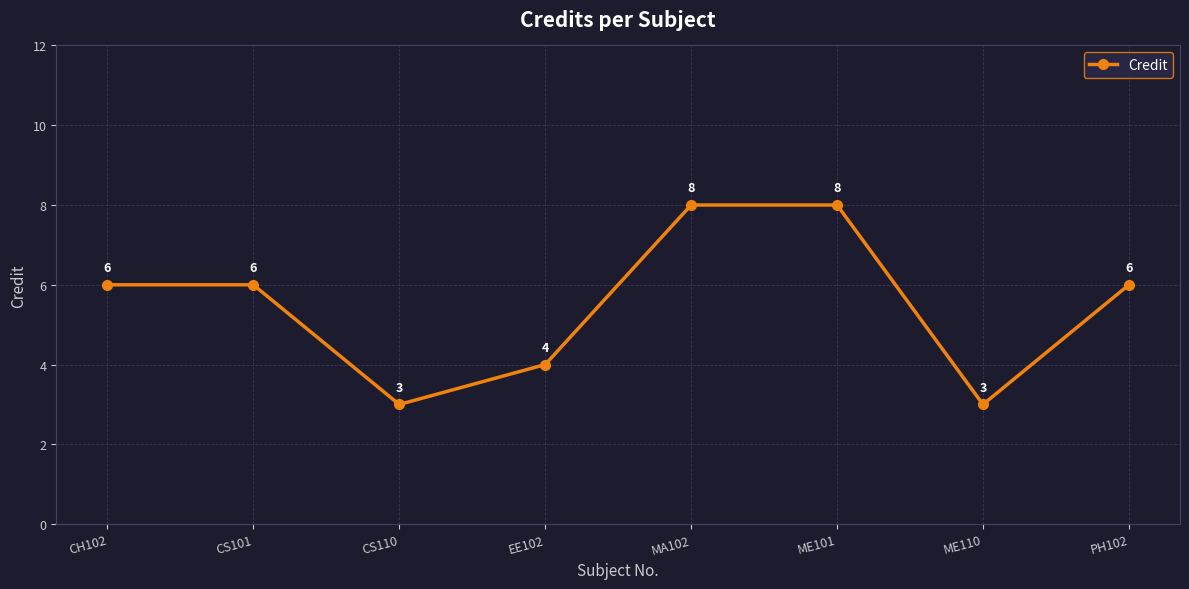

Count the number of data series in this chart.

1